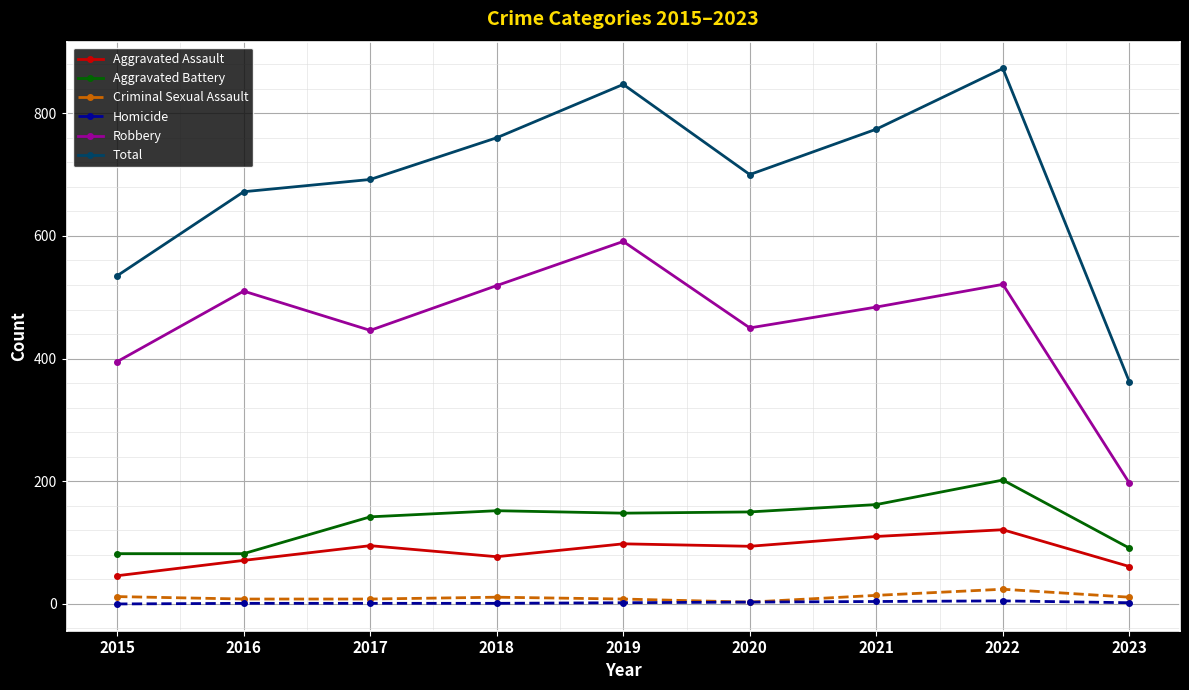

Is the value of Aggravated Assault at 2022 greater than the value of Homicide at 2020?

Yes